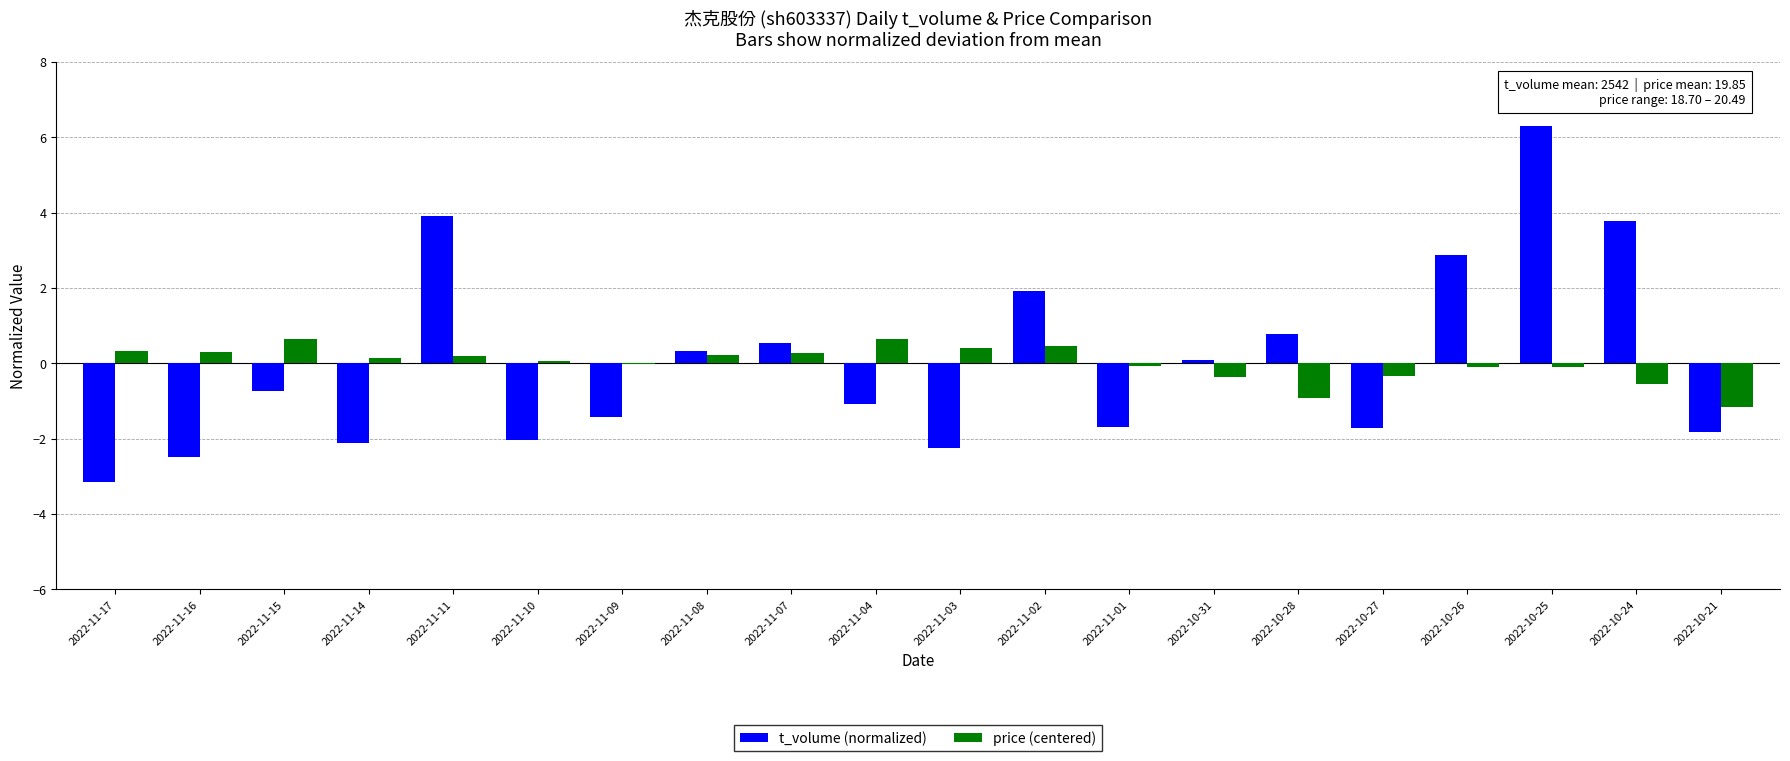

What are all the series names shown in the legend?

t_volume (normalized), price (centered)